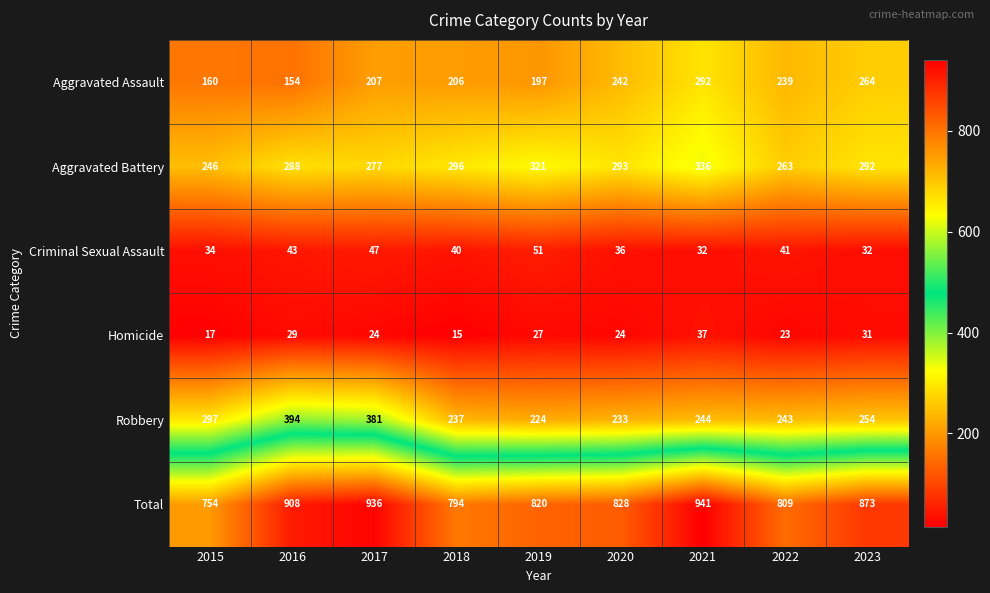

At 2021, list the series in order from largest to smallest.

Total, Aggravated Battery, Aggravated Assault, Robbery, Homicide, Criminal Sexual Assault